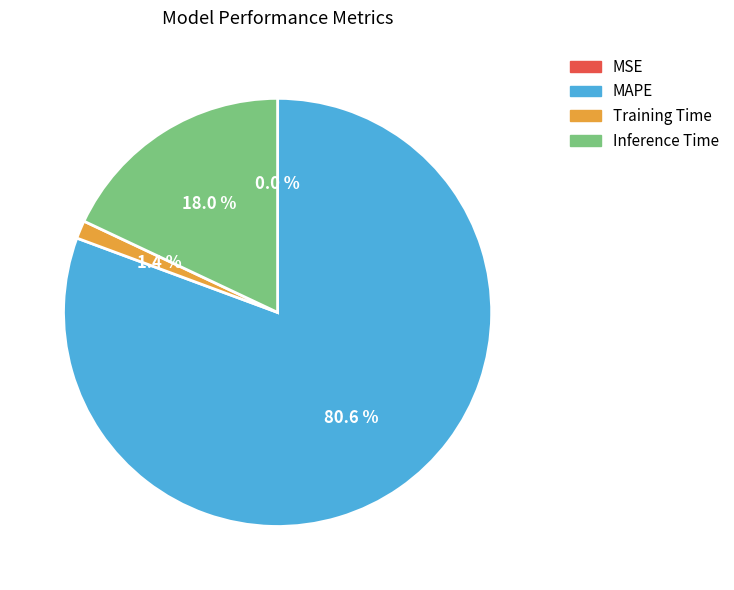

What is the largest slice in the pie chart?

MAPE